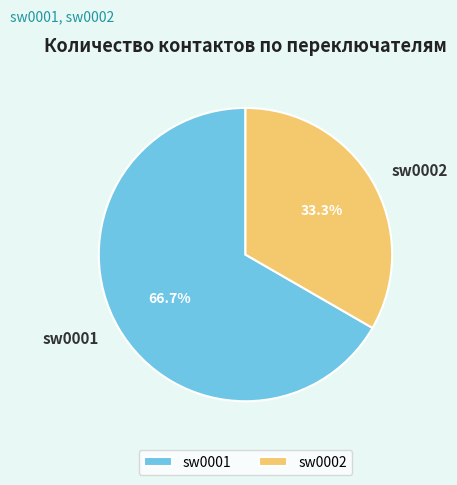

What is the ratio of the value at sw0002 to the value at sw0001?

0.5